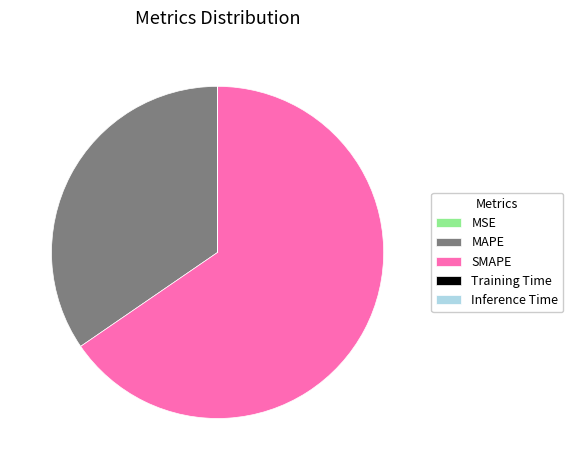

The SMAPE slice represents 77% of the pie. True or false?

False